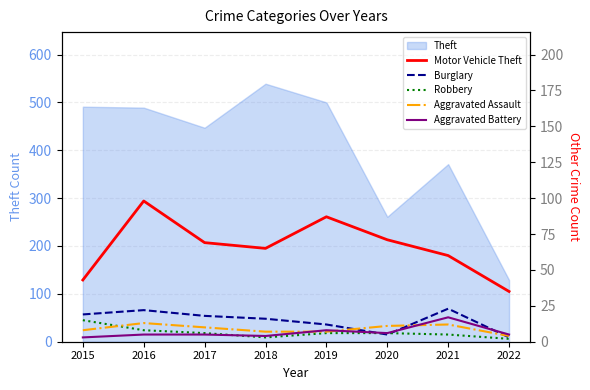

At which category does Robbery reach its first local valley?

2018